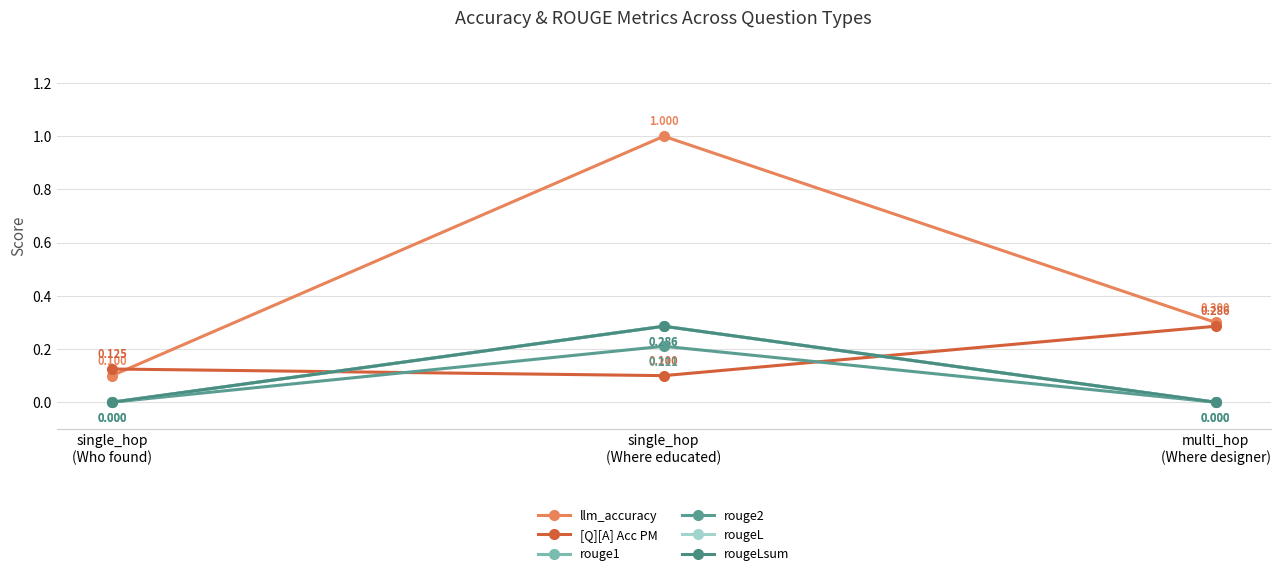

What are all the series names shown in the legend?

llm_accuracy, [Q][A] Acc PM, rouge1, rouge2, rougeL, rougeLsum